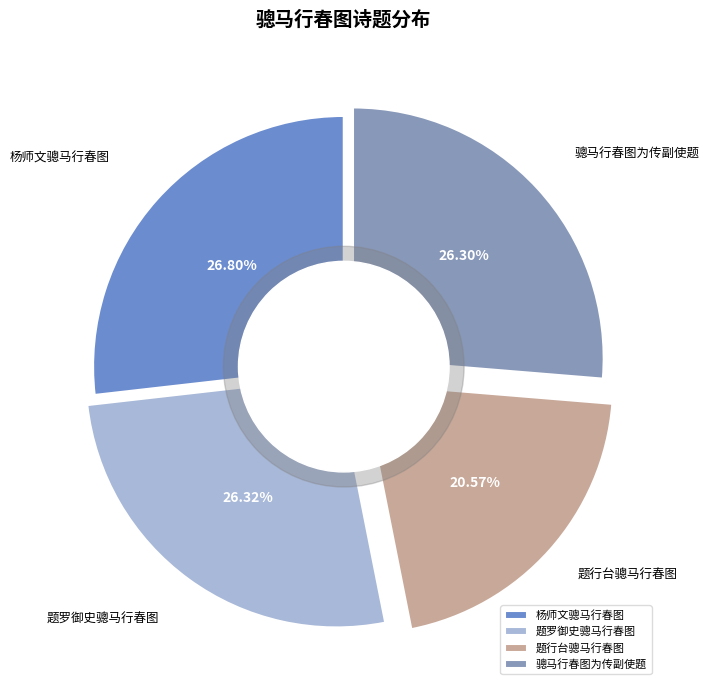

Between 题行台骢马行春图 and 题罗御史骢马行春图, which is larger?

题罗御史骢马行春图